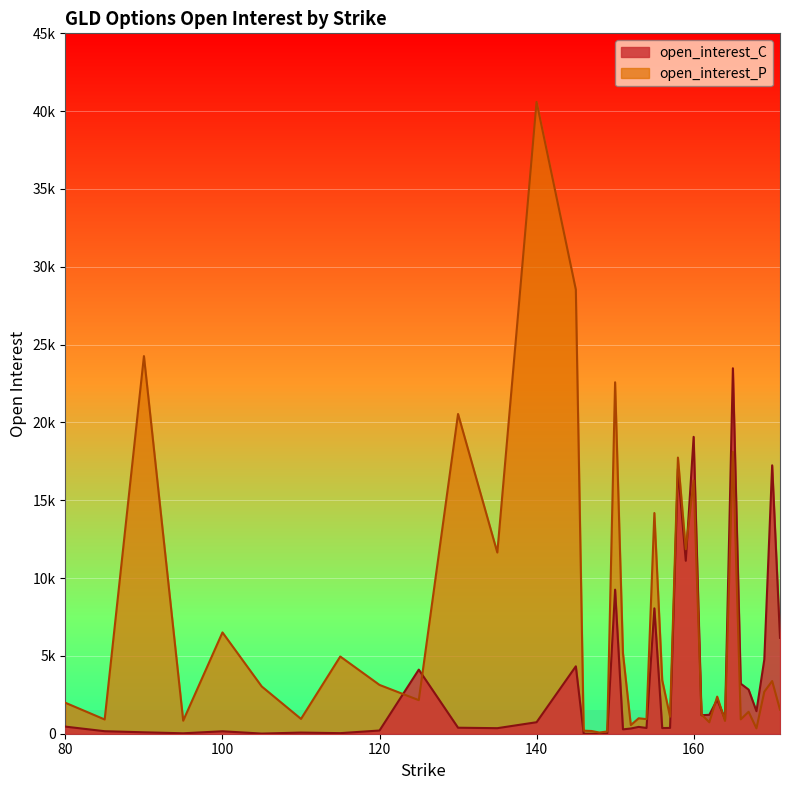

Where does the open_interest_C series first go above 456?

125